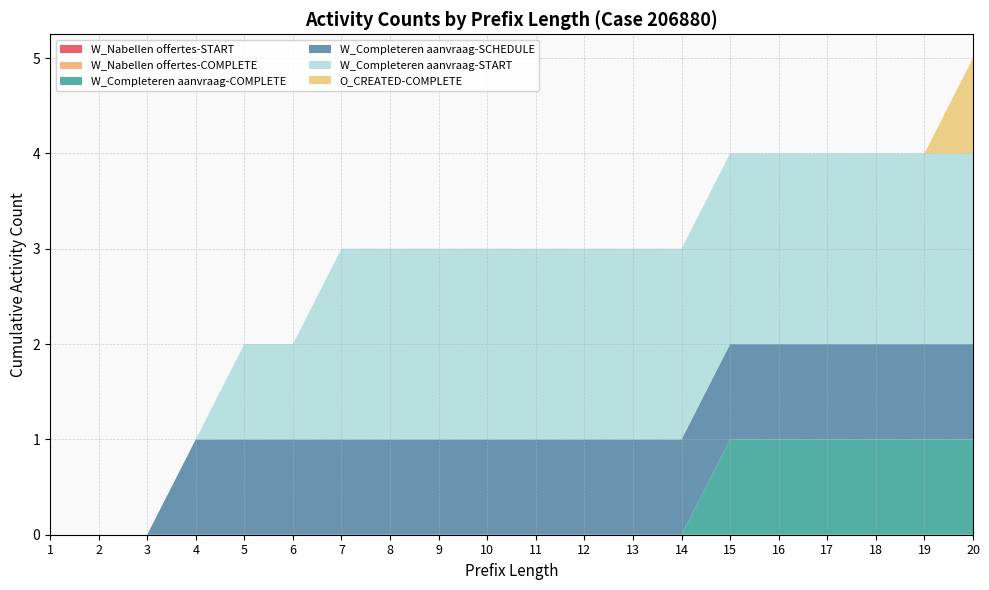

Reading right to left, extract all data points from this chart.

W_Nabellen offertes-START: 0	0	0	0	0	0	0	0	0	0	0	0	0	0	0	0	0	0	0	0
W_Nabellen offertes-COMPLETE: 0	0	0	0	0	0	0	0	0	0	0	0	0	0	0	0	0	0	0	0
W_Completeren aanvraag-COMPLETE: 1	1	1	1	1	1	0	0	0	0	0	0	0	0	0	0	0	0	0	0
W_Completeren aanvraag-SCHEDULE: 1	1	1	1	1	1	1	1	1	1	1	1	1	1	1	1	1	0	0	0
W_Completeren aanvraag-START: 2	2	2	2	2	2	2	2	2	2	2	2	2	2	1	1	0	0	0	0
O_CREATED-COMPLETE: 1	0	0	0	0	0	0	0	0	0	0	0	0	0	0	0	0	0	0	0